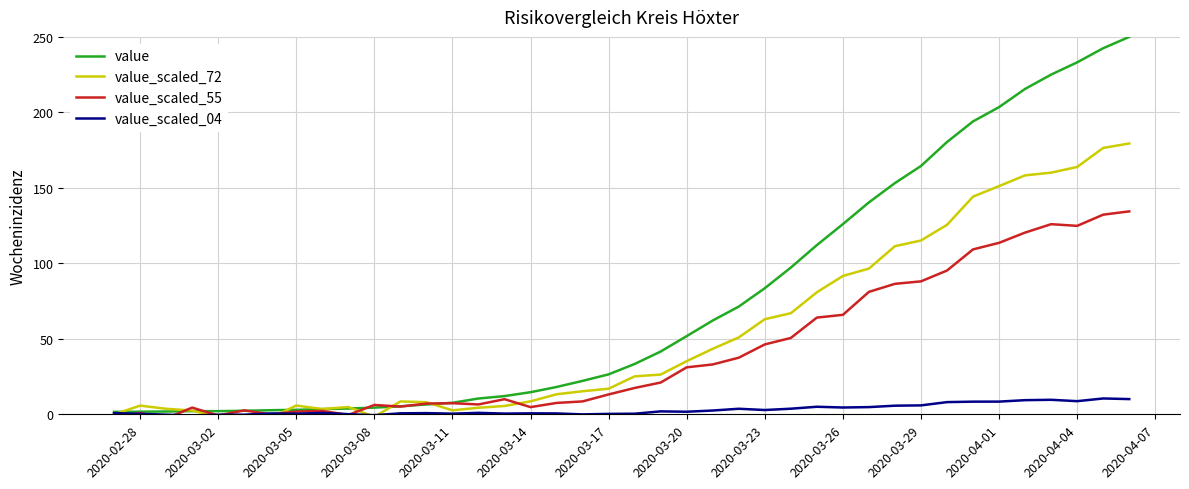

Is it true that value equals 329.0 at 2020-04-01?

False